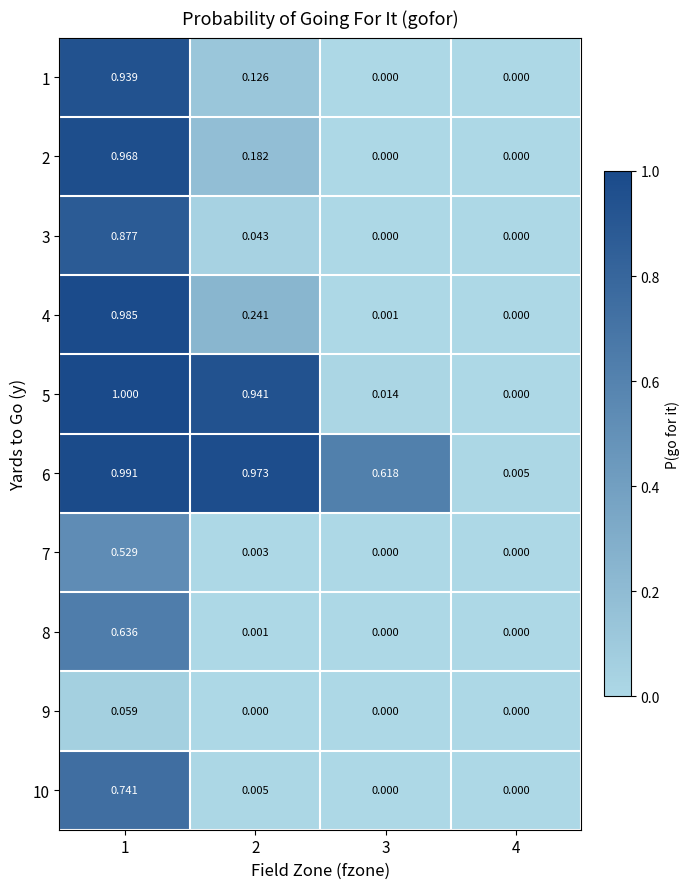

Rank the series at 2 from highest to lowest value.

6, 5, 4, 2, 1, 3, 10, 7, 8, 9